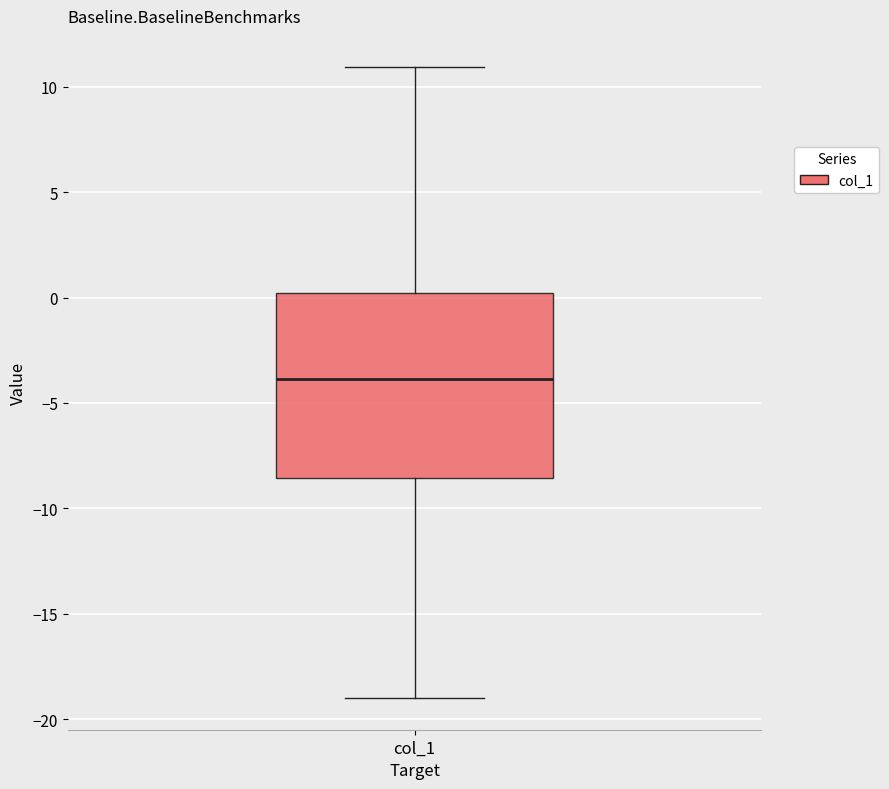

Transcribe this box plot: give where the median line is, the range the box spans, and where the two whiskers end, as read against the y-axis. The values are not printed on the chart, so give them approximately, as read against the axis.

median -4.0, box -8.5 to 0.0, whiskers -19.0 to 11.0